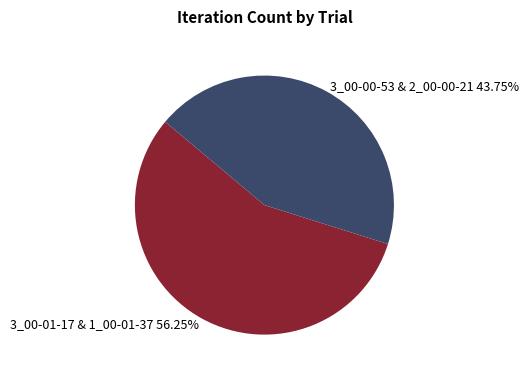

How many segments does this pie chart have?

2